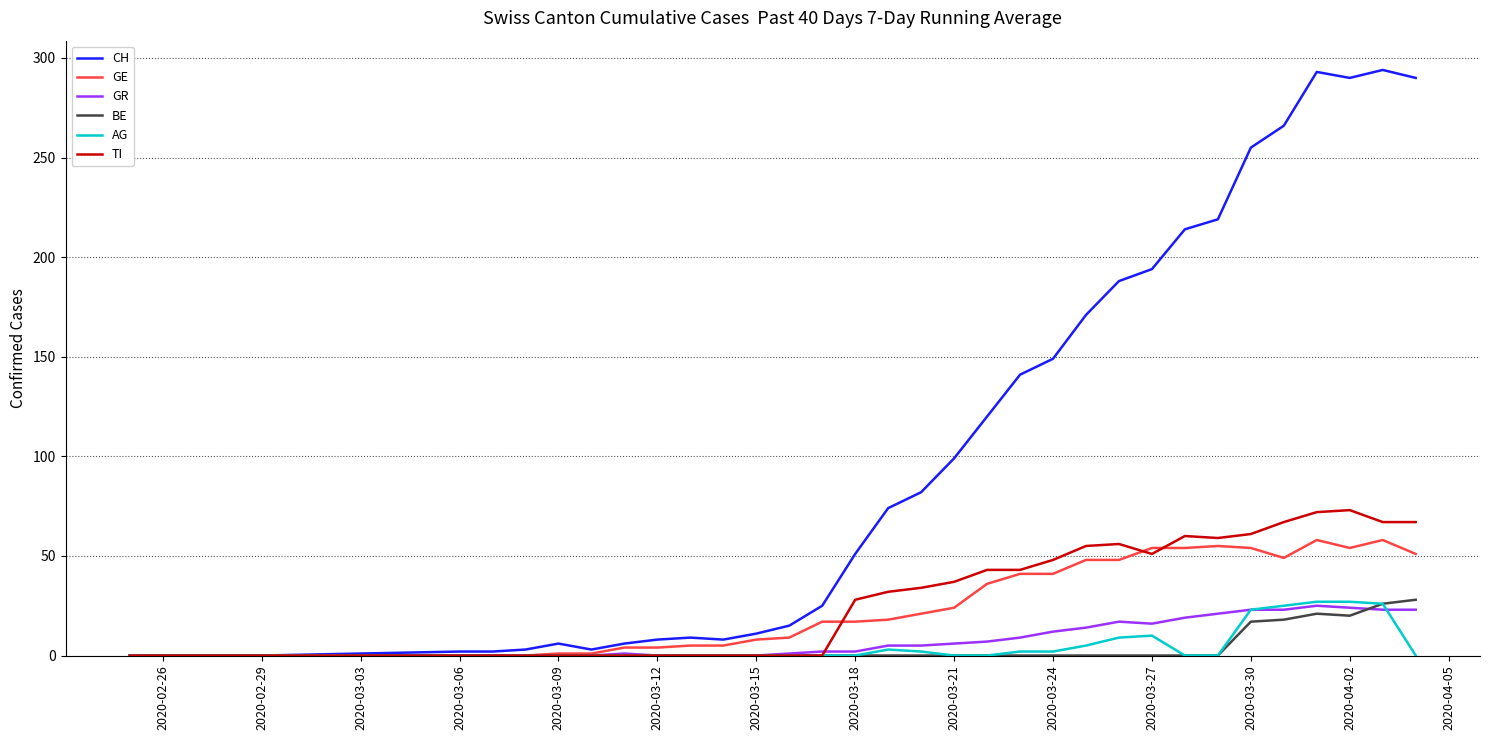

Which series has the largest total across all categories?

CH